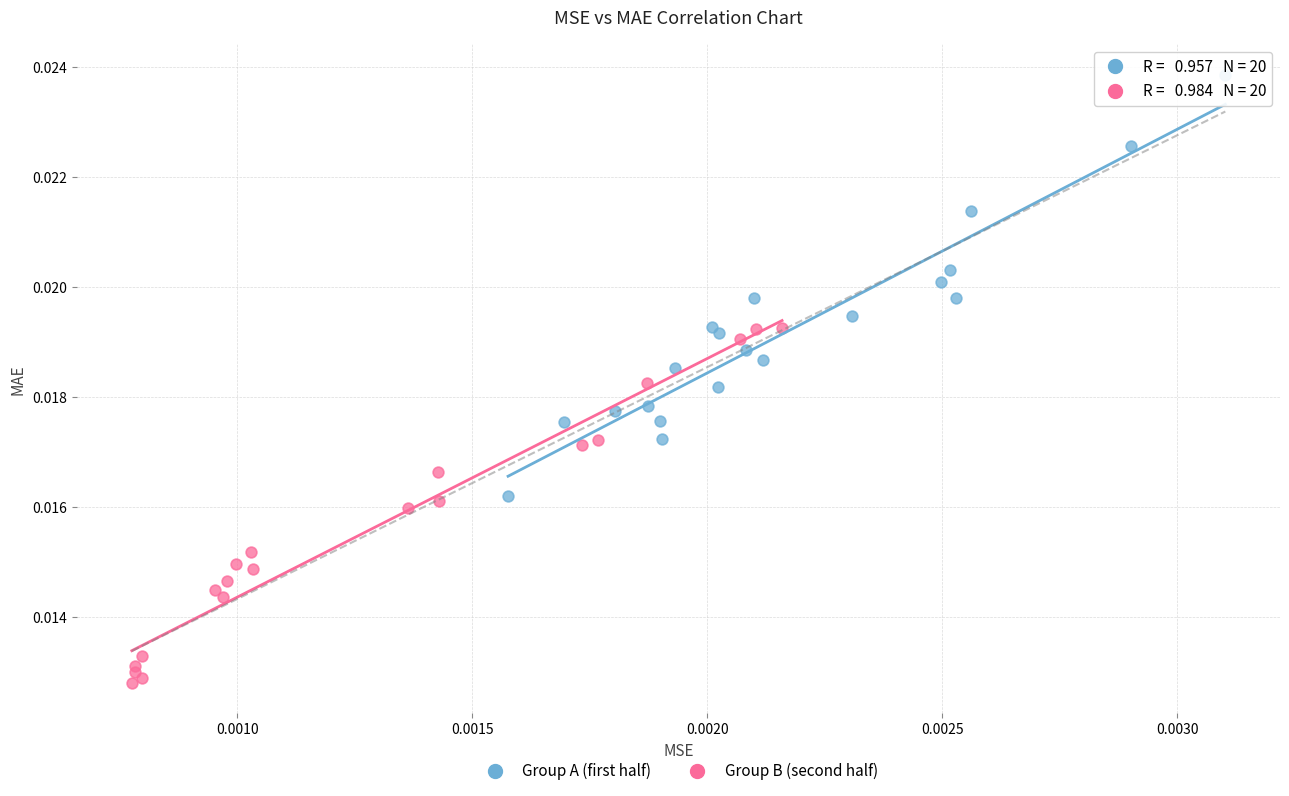

Which series contains the highest Y value?

Group A (first half)